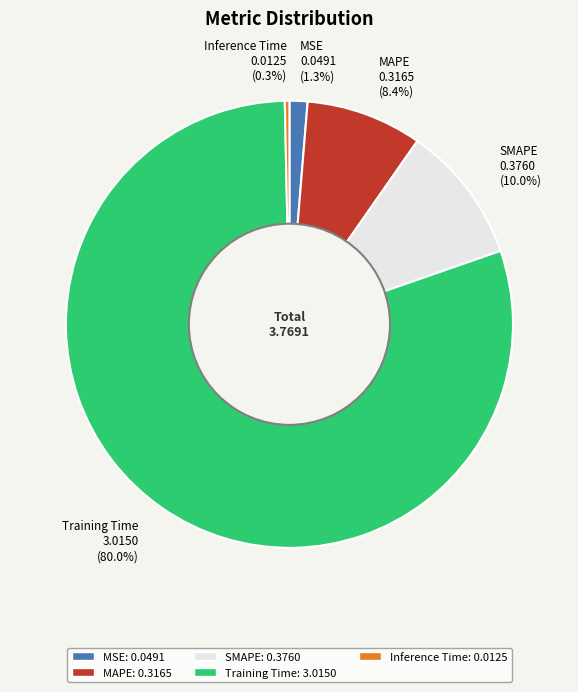

To the nearest percent, what portion does MSE represent?

1%